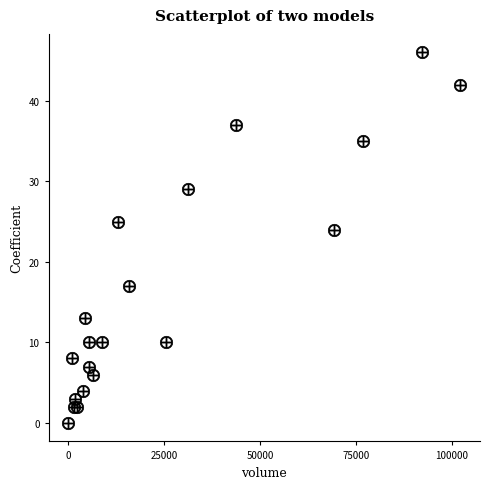

What Y value in the scatter plot is closest to 23?

24